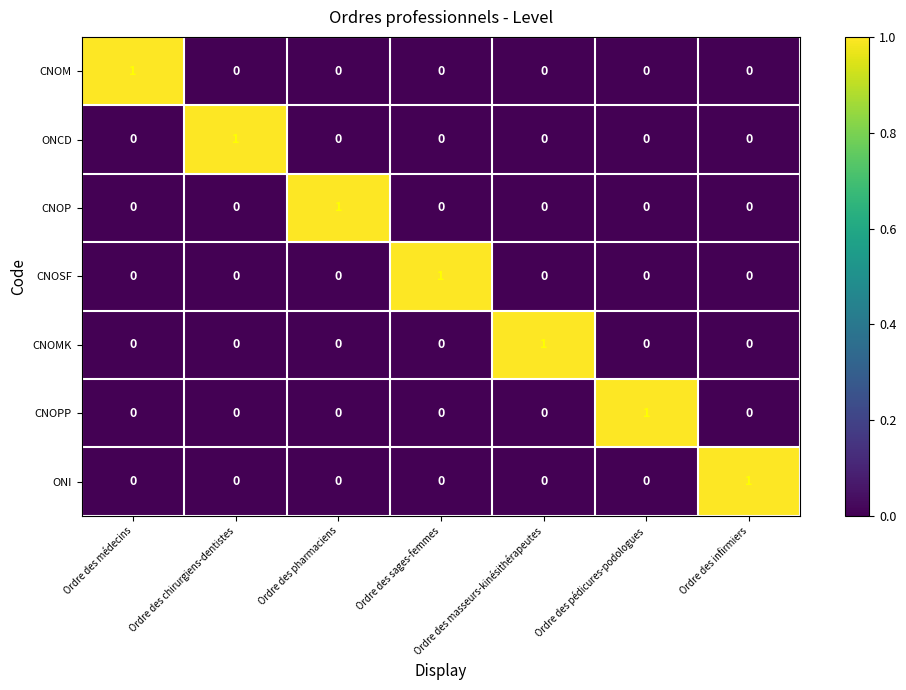

How many CNOMK values are between 0 and 1?

7